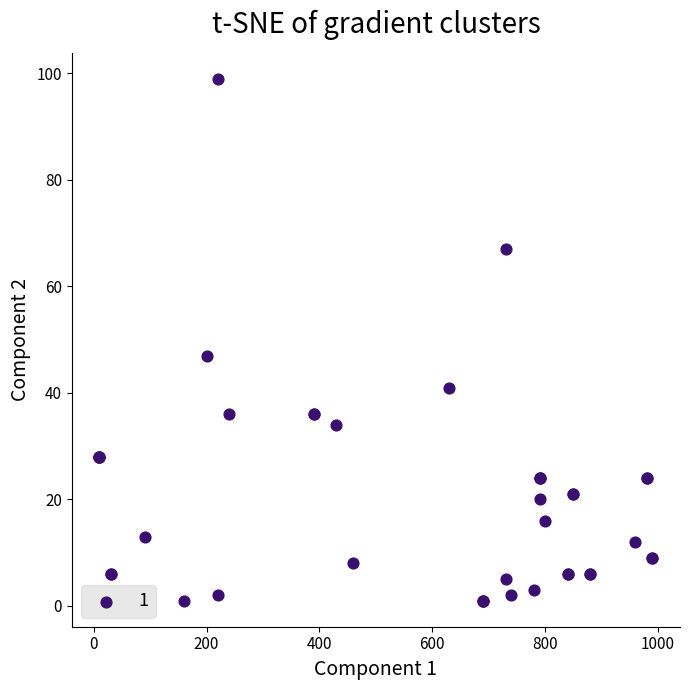

What Y value in the scatter plot is closest to 50?

47